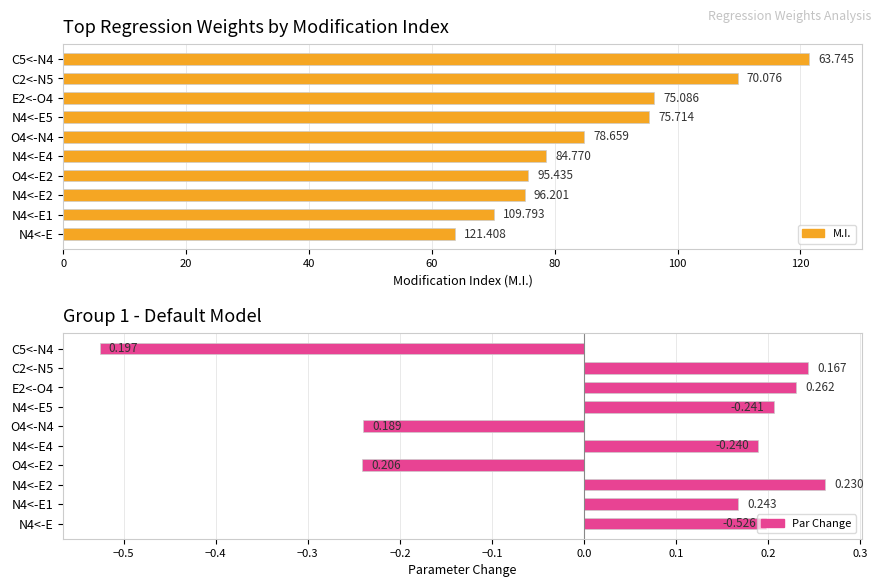

The value of M.I. at 9 is 85.9. True or false?

False